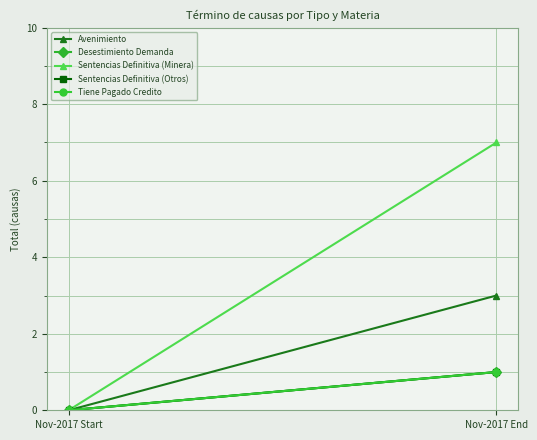

The value of Sentencias Definitiva (Minera) at Nov-2017 Start is 0. True or false?

True